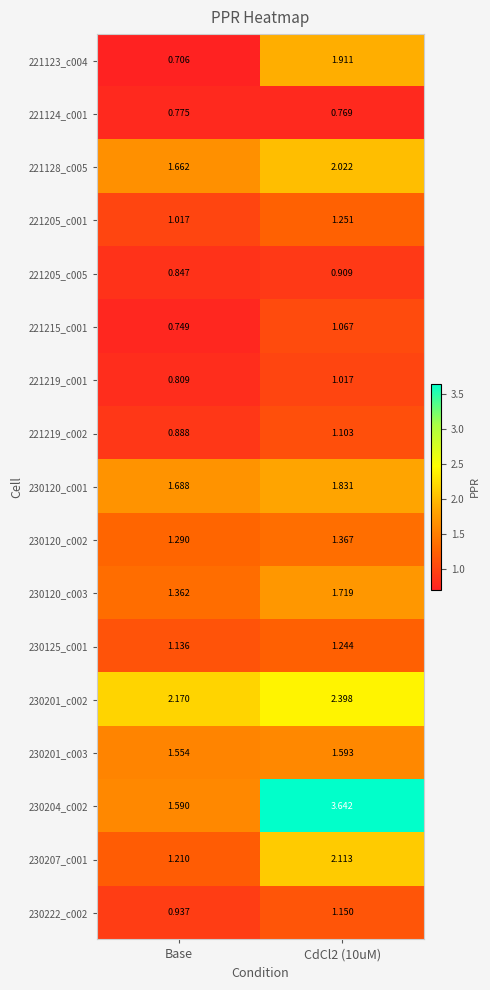

Is the value of 230120_c001 at Base greater than the value of 230222_c002 at Base?

Yes